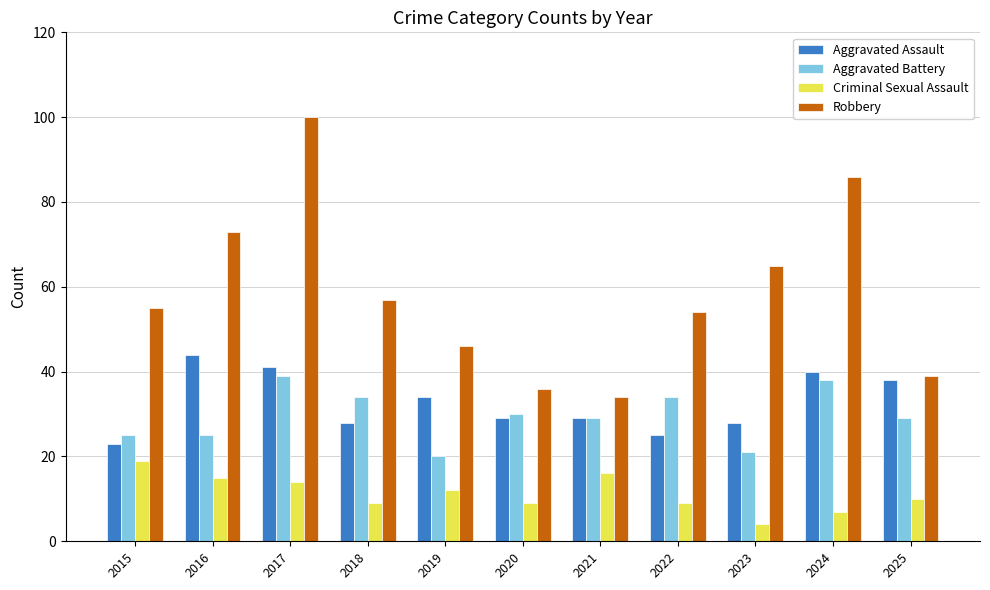

Which series has the widest spread of values?

Robbery